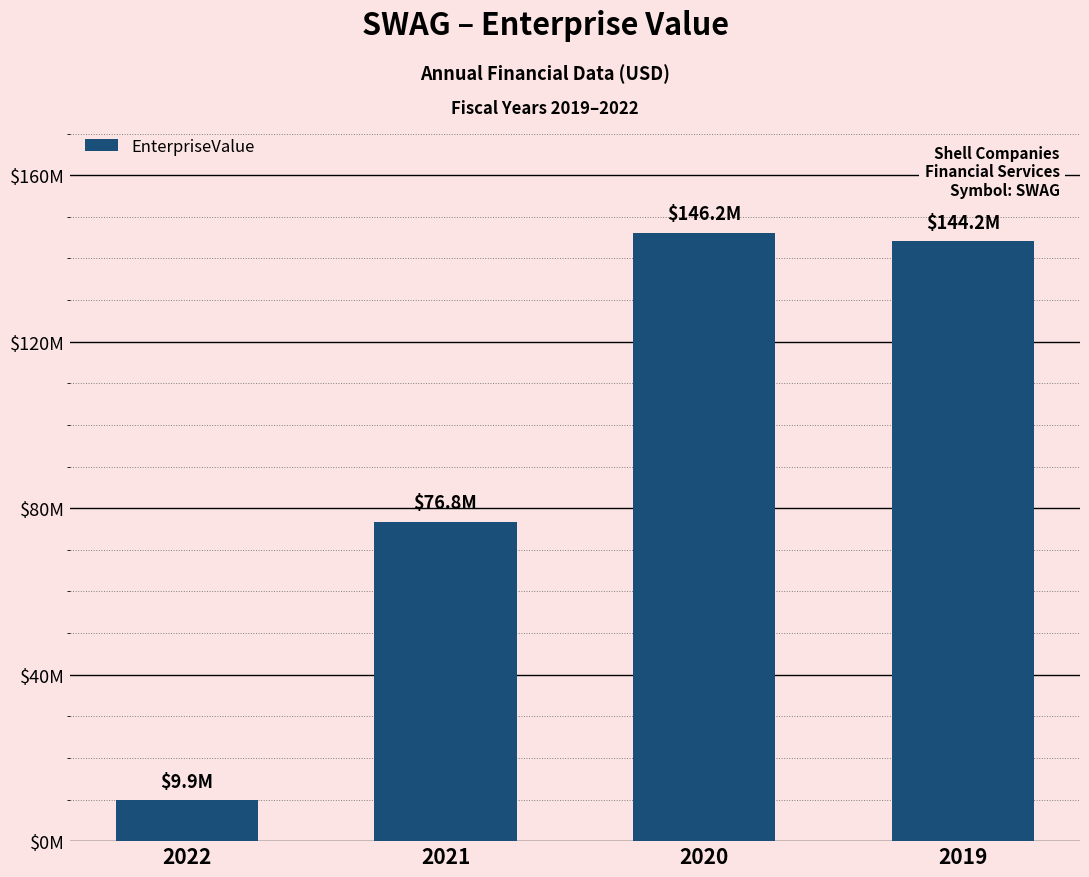

What is the sum of the values at 2022 and 2019?

154053960.8